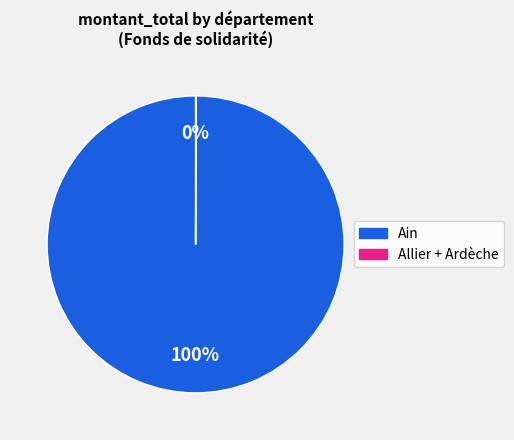

To the nearest percent, what is the average slice percentage?

50%